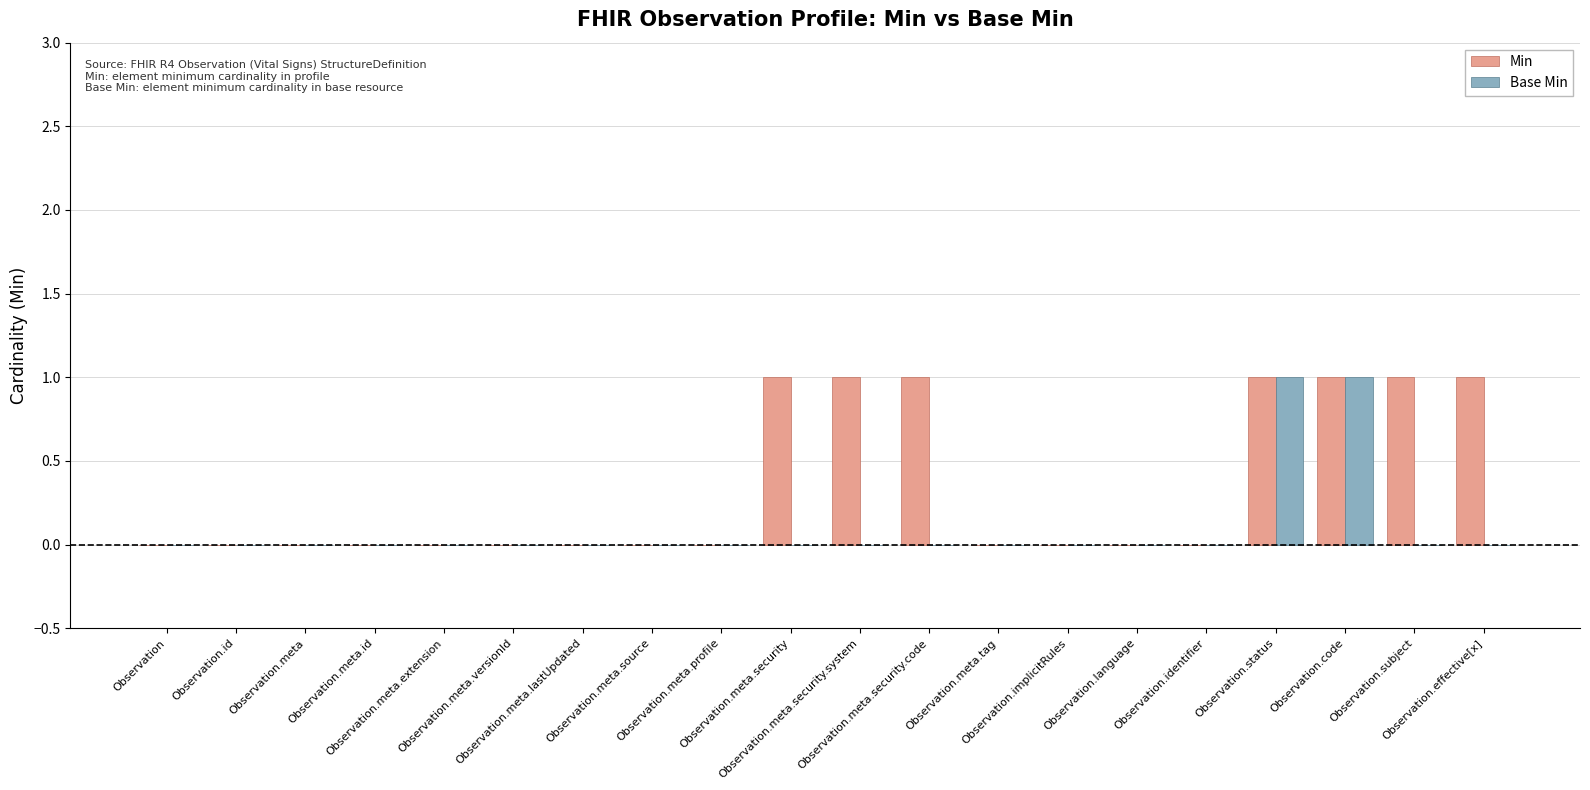

Reading left to right, transcribe all the data shown in this chart.

Min: Observation=0	Observation.id=0	Observation.meta=0	Observation.meta.id=0	Observation.meta.extension=0	Observation.meta.versionId=0	Observation.meta.lastUpdated=0	Observation.meta.source=0	Observation.meta.profile=0	Observation.meta.security=1	Observation.meta.security.system=1	Observation.meta.security.code=1	Observation.meta.tag=0	Observation.implicitRules=0	Observation.language=0	Observation.identifier=0	Observation.status=1	Observation.code=1	Observation.subject=1	Observation.effective[x]=1
Base Min: Observation=0	Observation.id=0	Observation.meta=0	Observation.meta.id=0	Observation.meta.extension=0	Observation.meta.versionId=0	Observation.meta.lastUpdated=0	Observation.meta.source=0	Observation.meta.profile=0	Observation.meta.security=0	Observation.meta.security.system=0	Observation.meta.security.code=0	Observation.meta.tag=0	Observation.implicitRules=0	Observation.language=0	Observation.identifier=0	Observation.status=1	Observation.code=1	Observation.subject=0	Observation.effective[x]=0